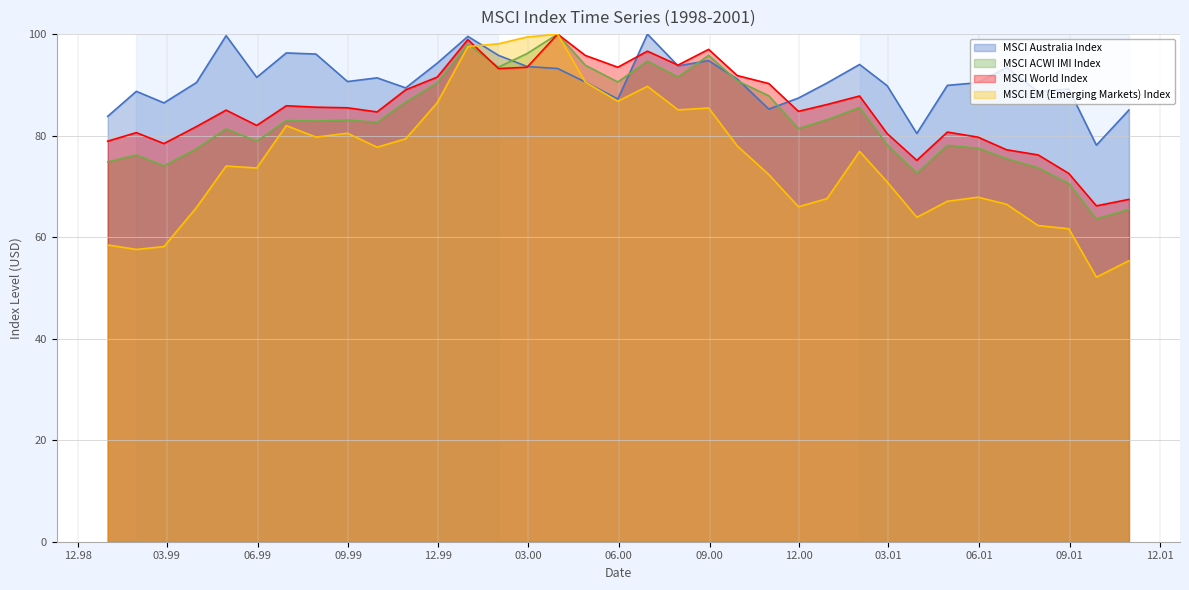

Is the value of MSCI ACWI IMI Index at 1999-10-29 greater than the value of MSCI World Index at 2001-01-31?

No